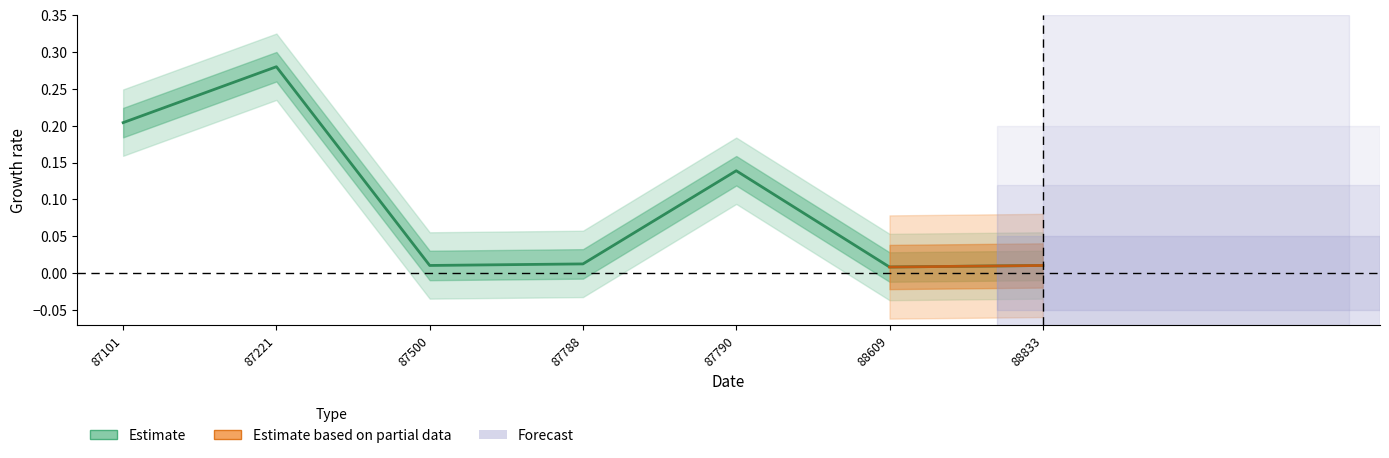

Rank the categories by value from lowest to highest.

88609, 87500, 88833, 87788, 87790, 87101, 87221